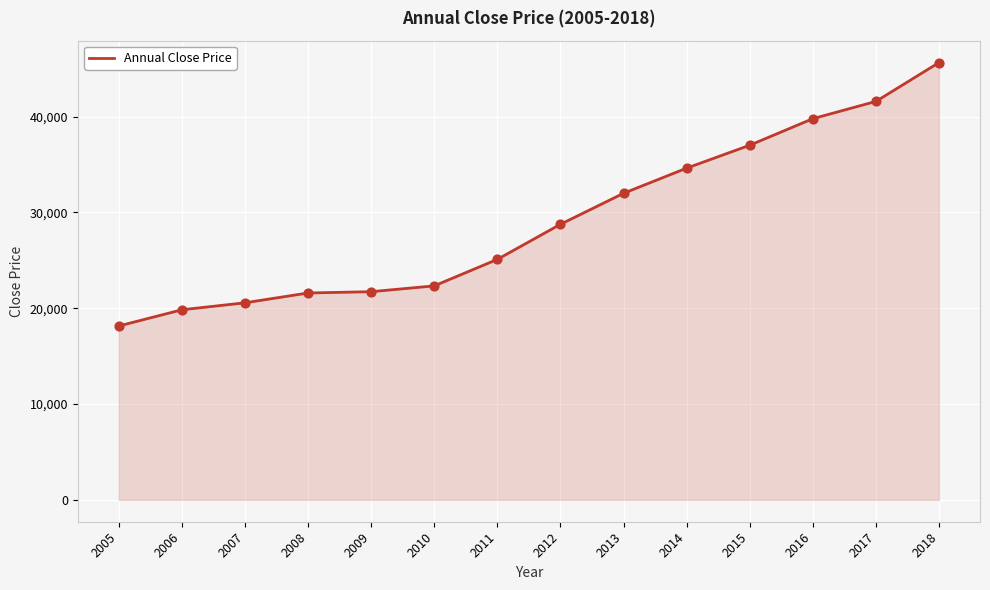

Which has a higher value, 2010 or 2018?

2018